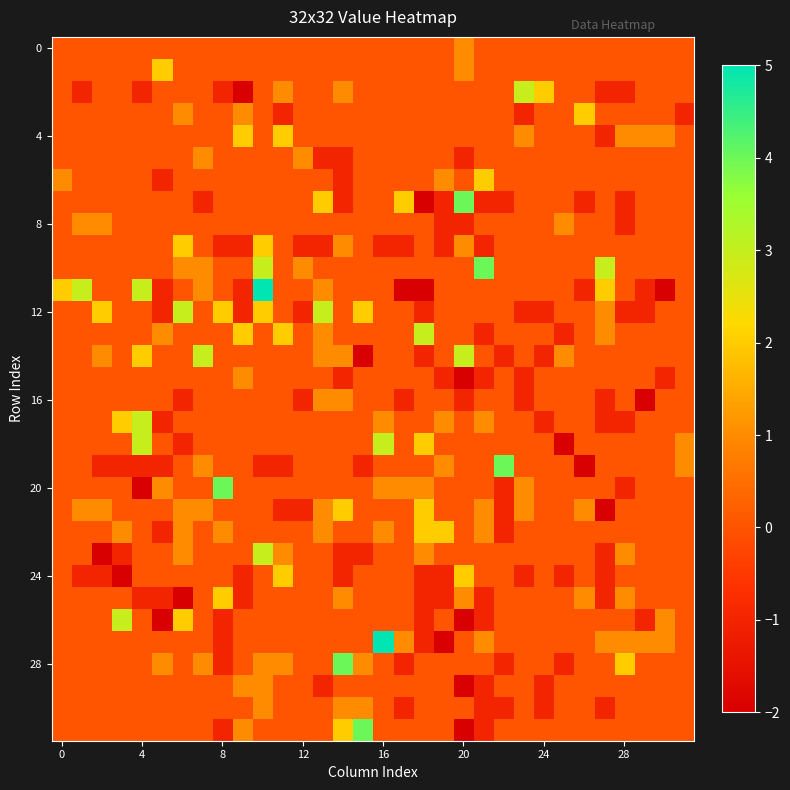

At which category does the chart reach its peak across all series?

10